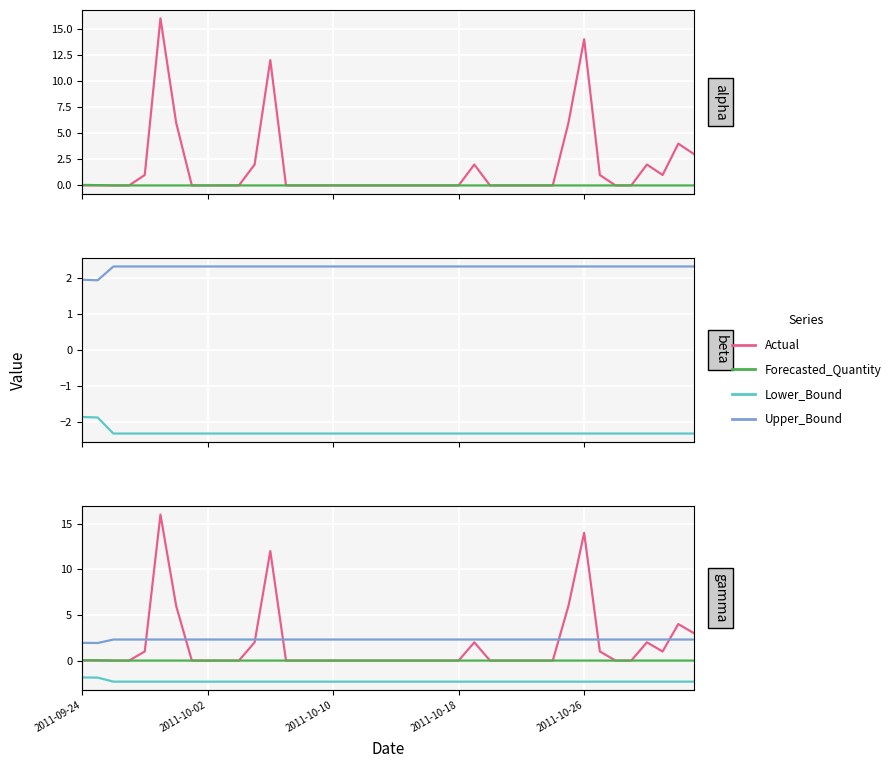

True or false: Actual and Lower_Bound intersect in this chart.

False